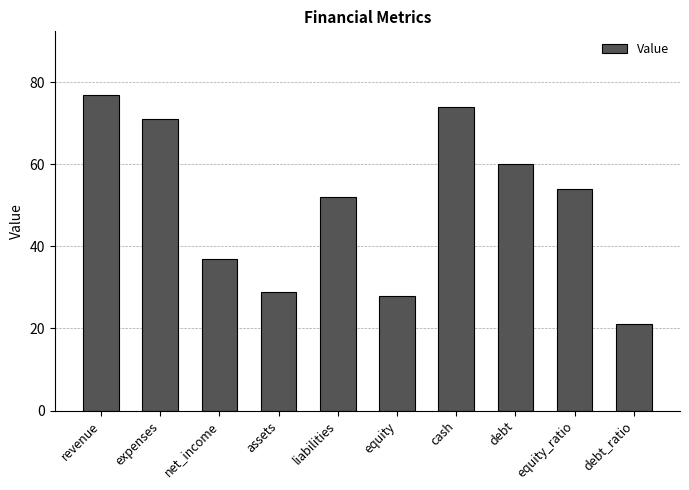

Read the value at assets, to the nearest 10.

30